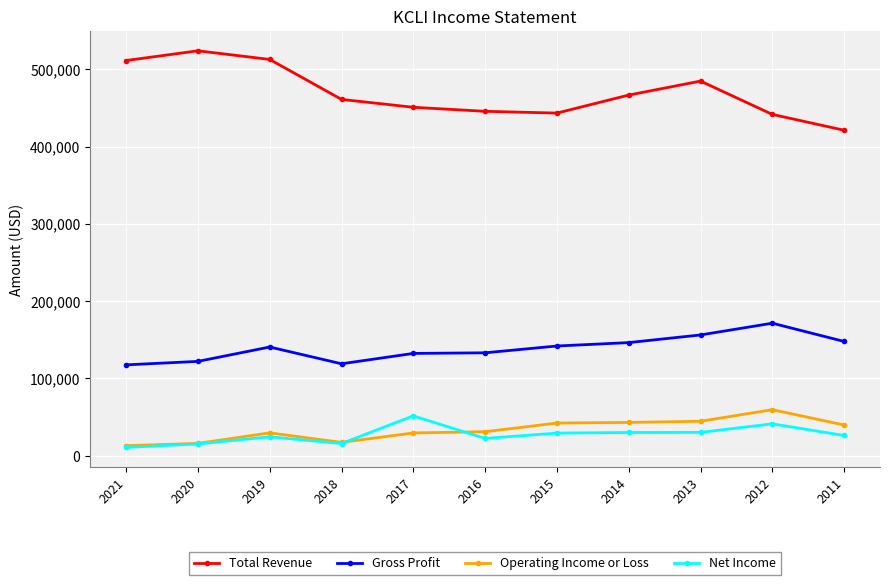

Which series has the largest range (max minus min)?

Total Revenue